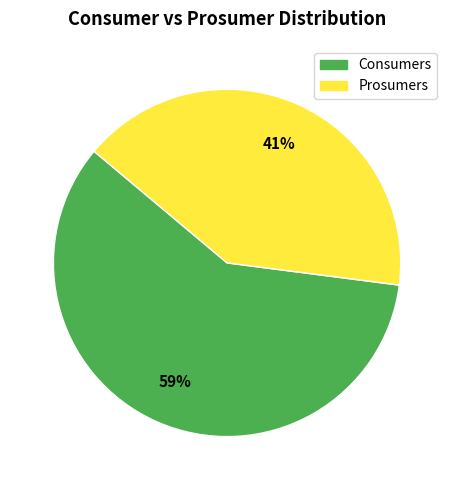

To the nearest percent, what is the difference between the Consumers and Prosumers slice percentages?

18%